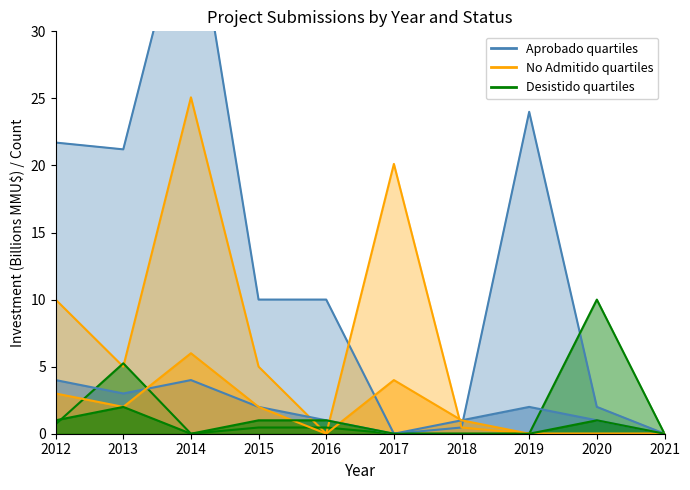

The value of No Admitido a Tramitación at 2020 is 3. True or false?

False